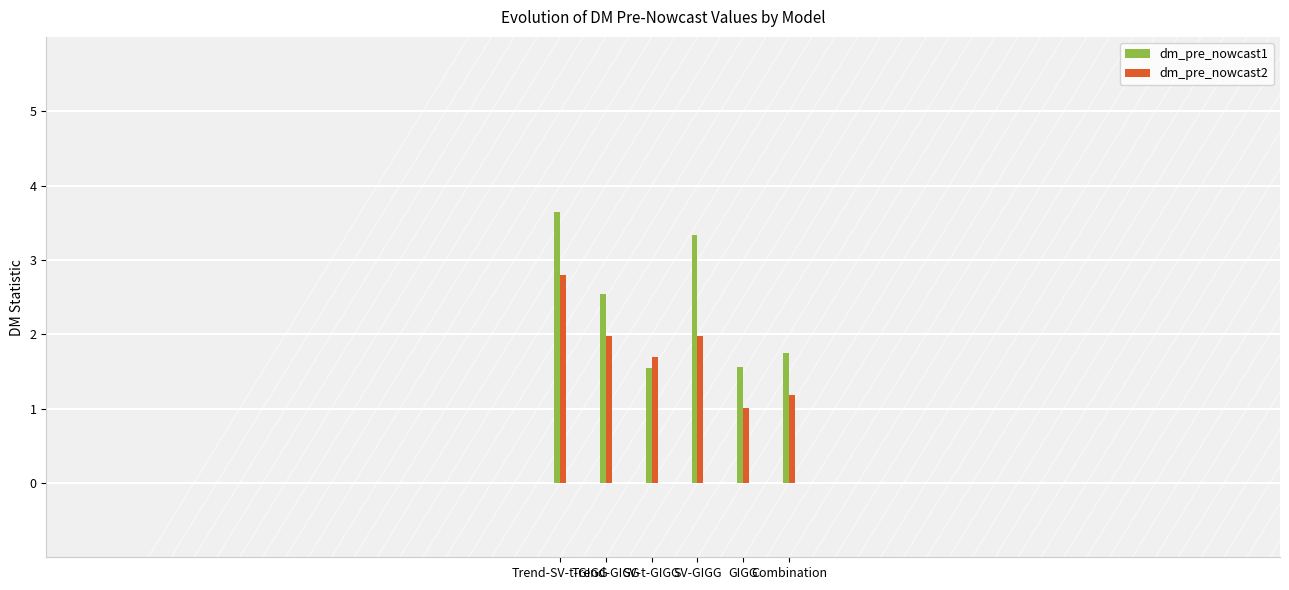

How many data points does each series have?

6